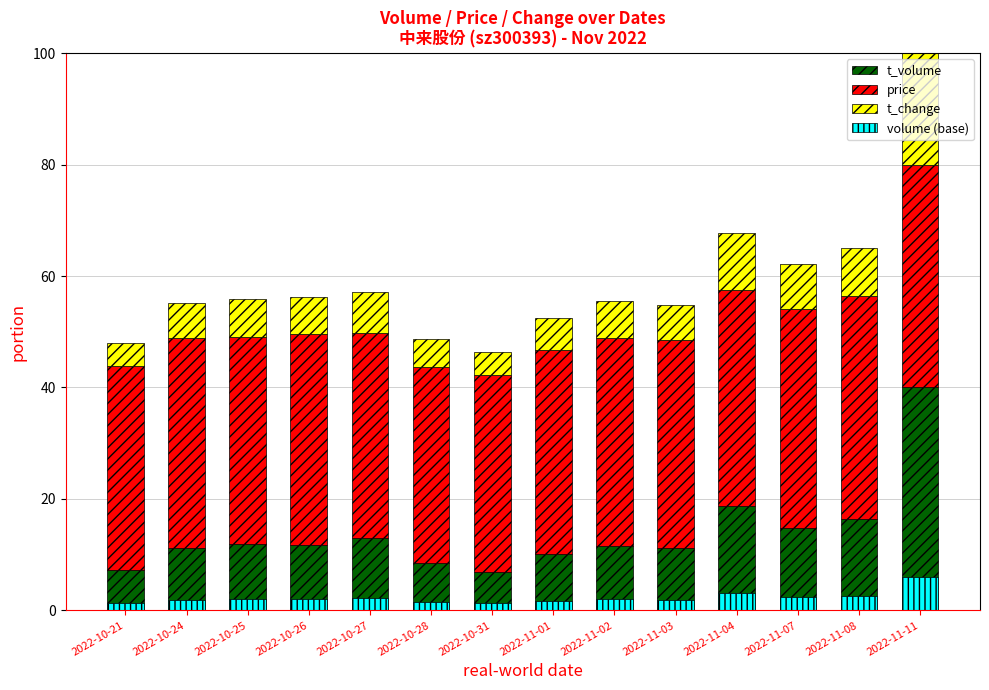

Is it true that t_change equals 6.6 at 2022-10-26?

True